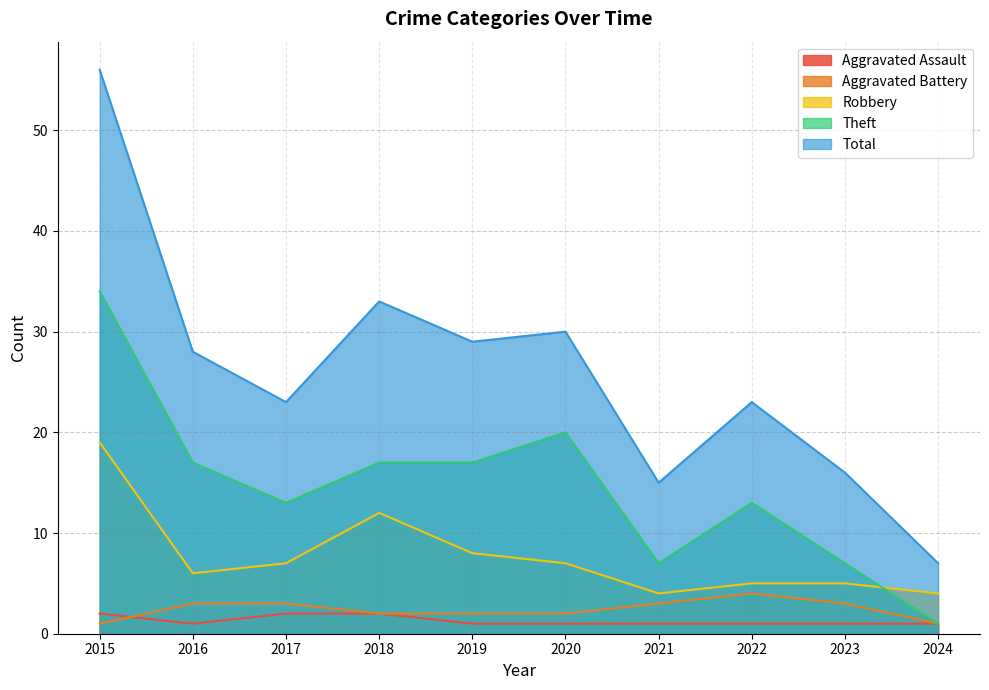

What is the lowest value of the Theft series?

1